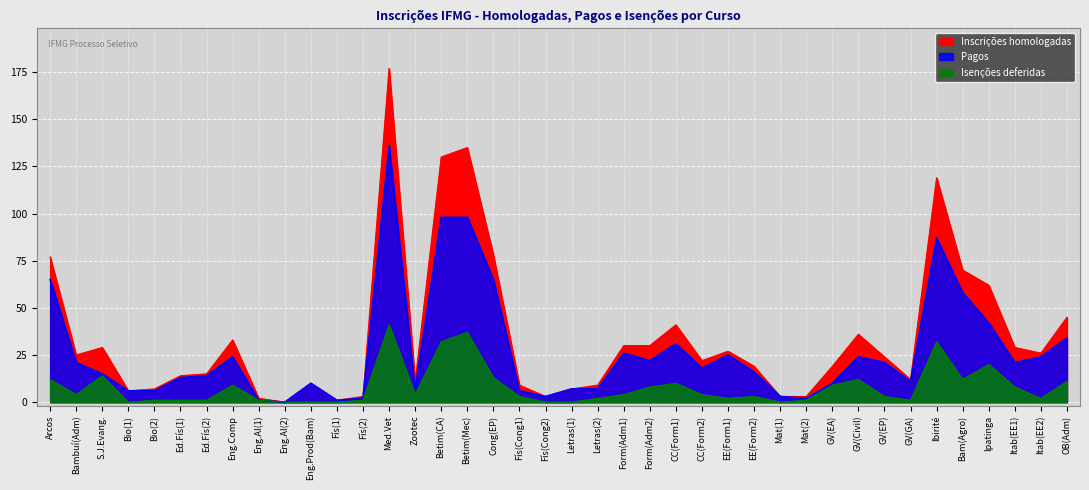

How many data points in Isenções deferidas are less than 4?

20